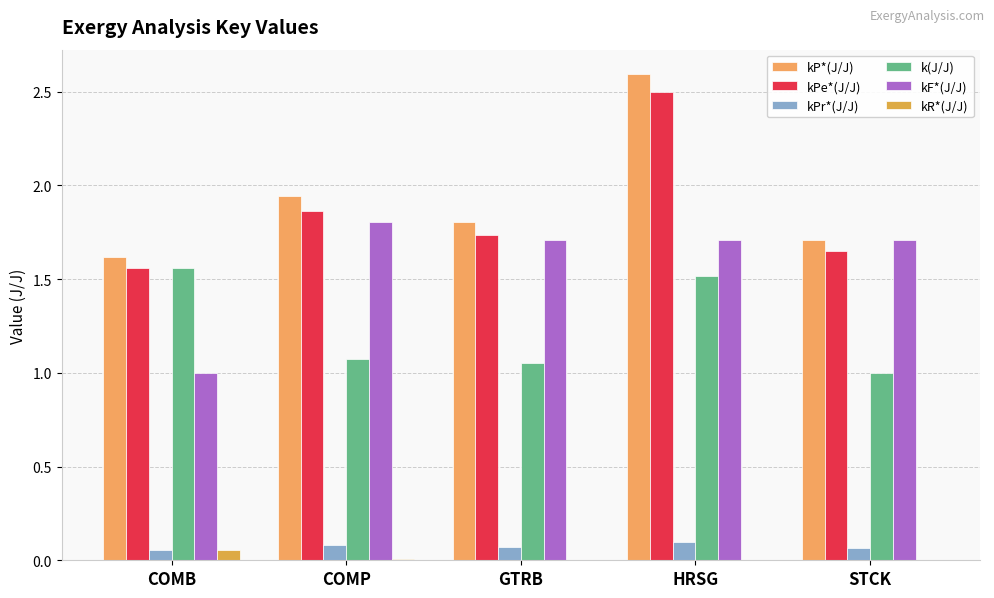

What is the difference between the kPe*(J/J) values at HRSG and COMP?

0.6